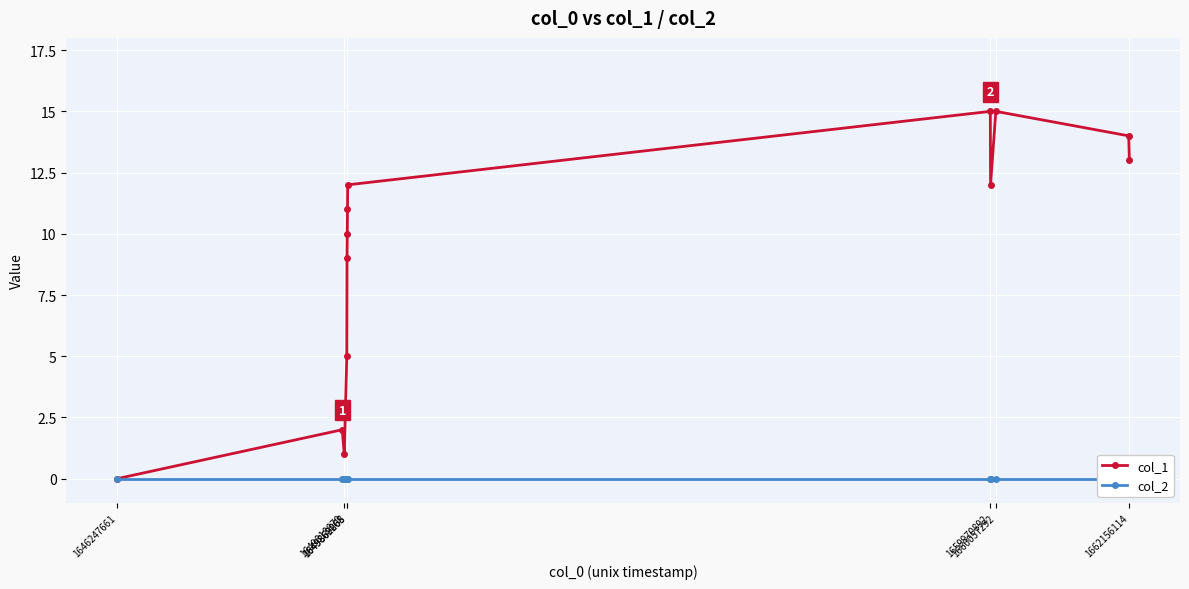

List the series in order of their peak value, lowest first.

col_2, col_1